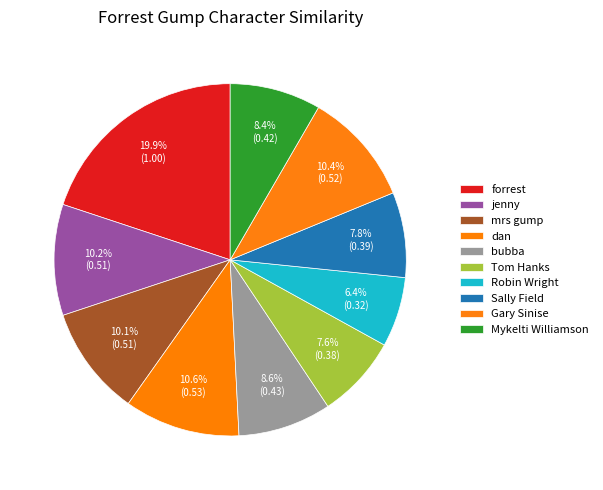

To the nearest percent, what portion does mrs gump represent?

10%